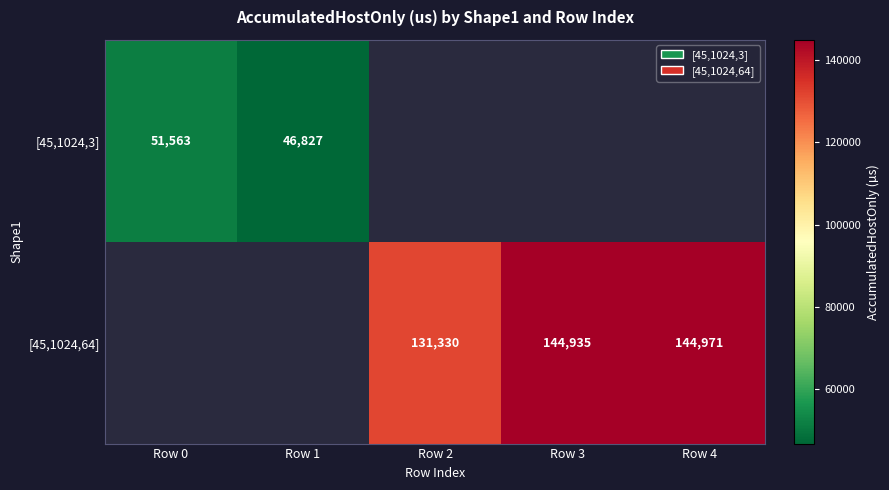

Is it true that [45,1024,3] equals 31393.7 at Row 1?

False